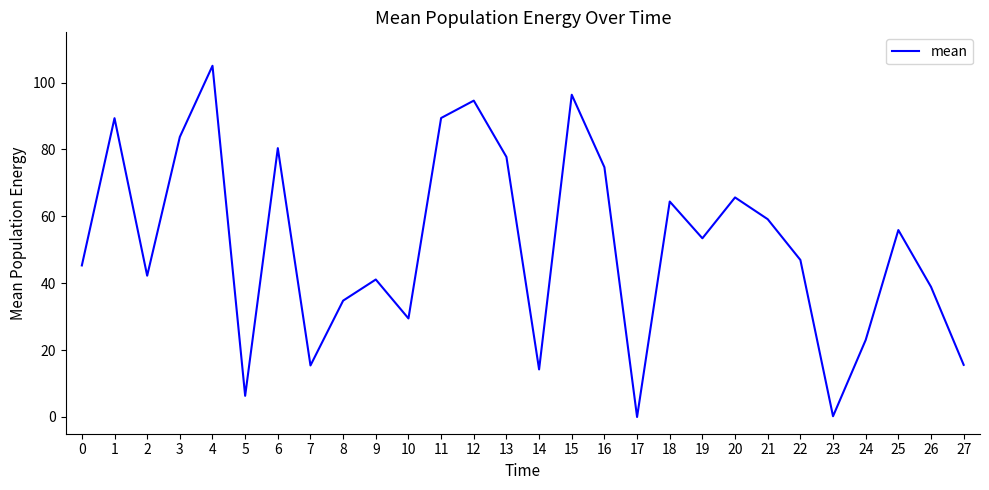

Does the chart have visible grid lines?

No